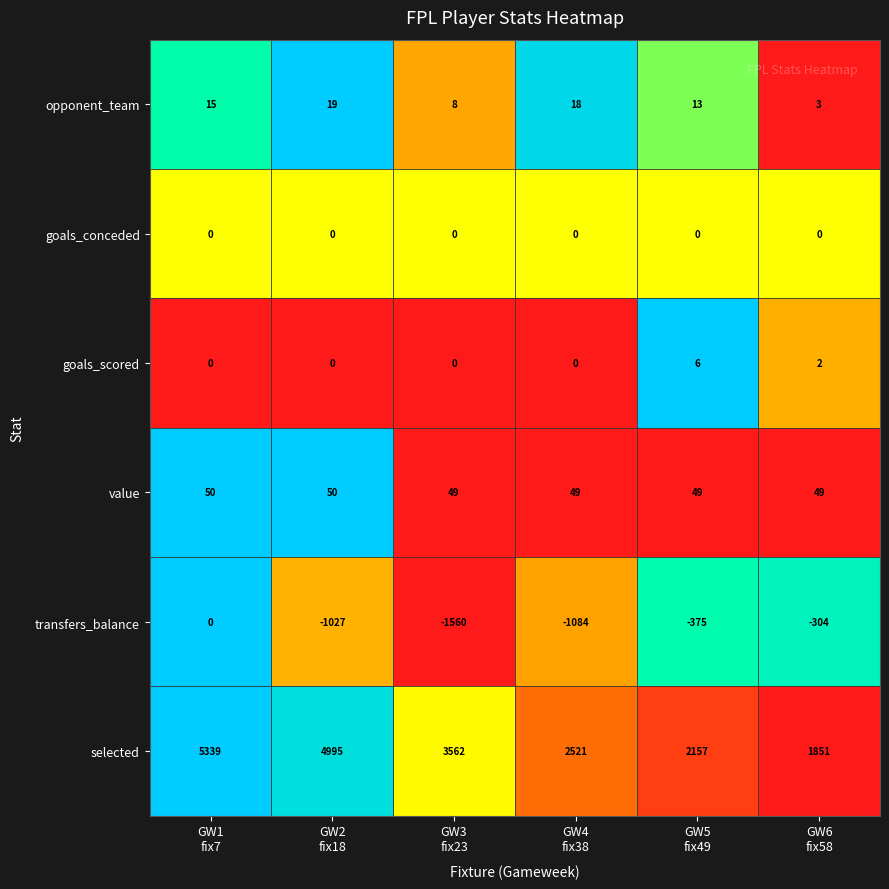

At how many categories does at least one series exceed 2357?

4